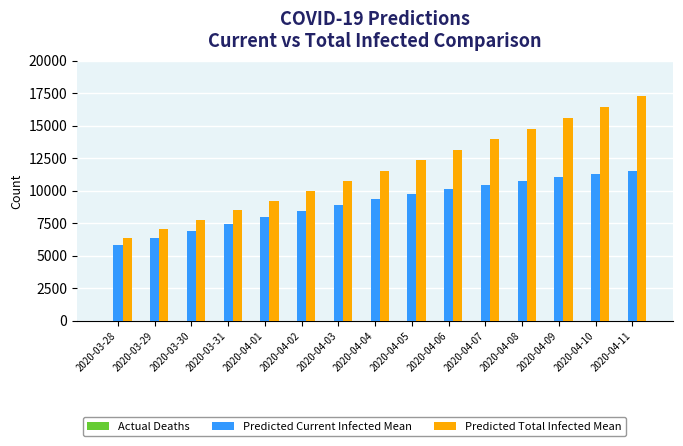

What is the maximum value shown in the chart?

17254